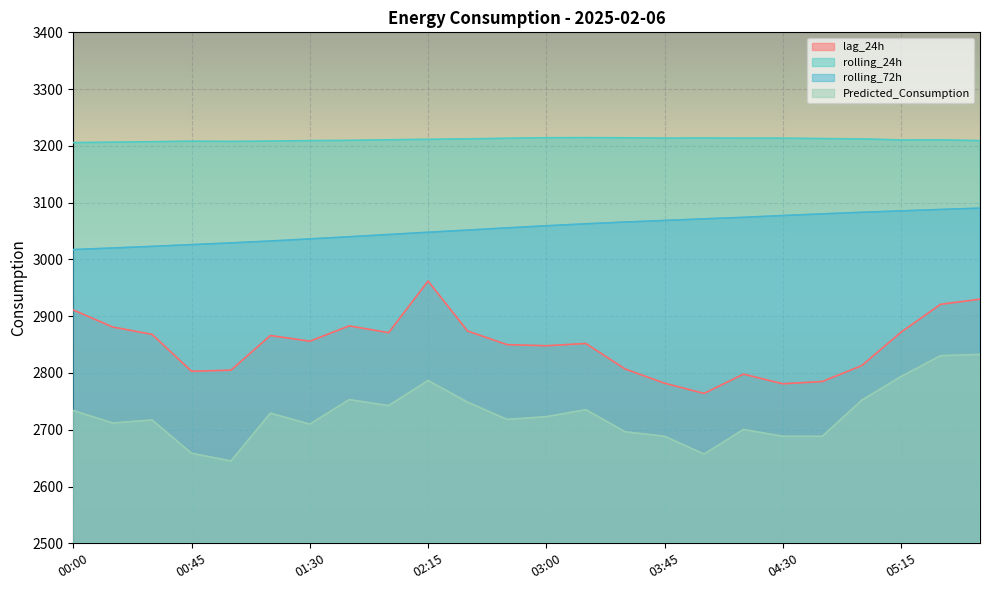

What position from the left is 04:15?

18